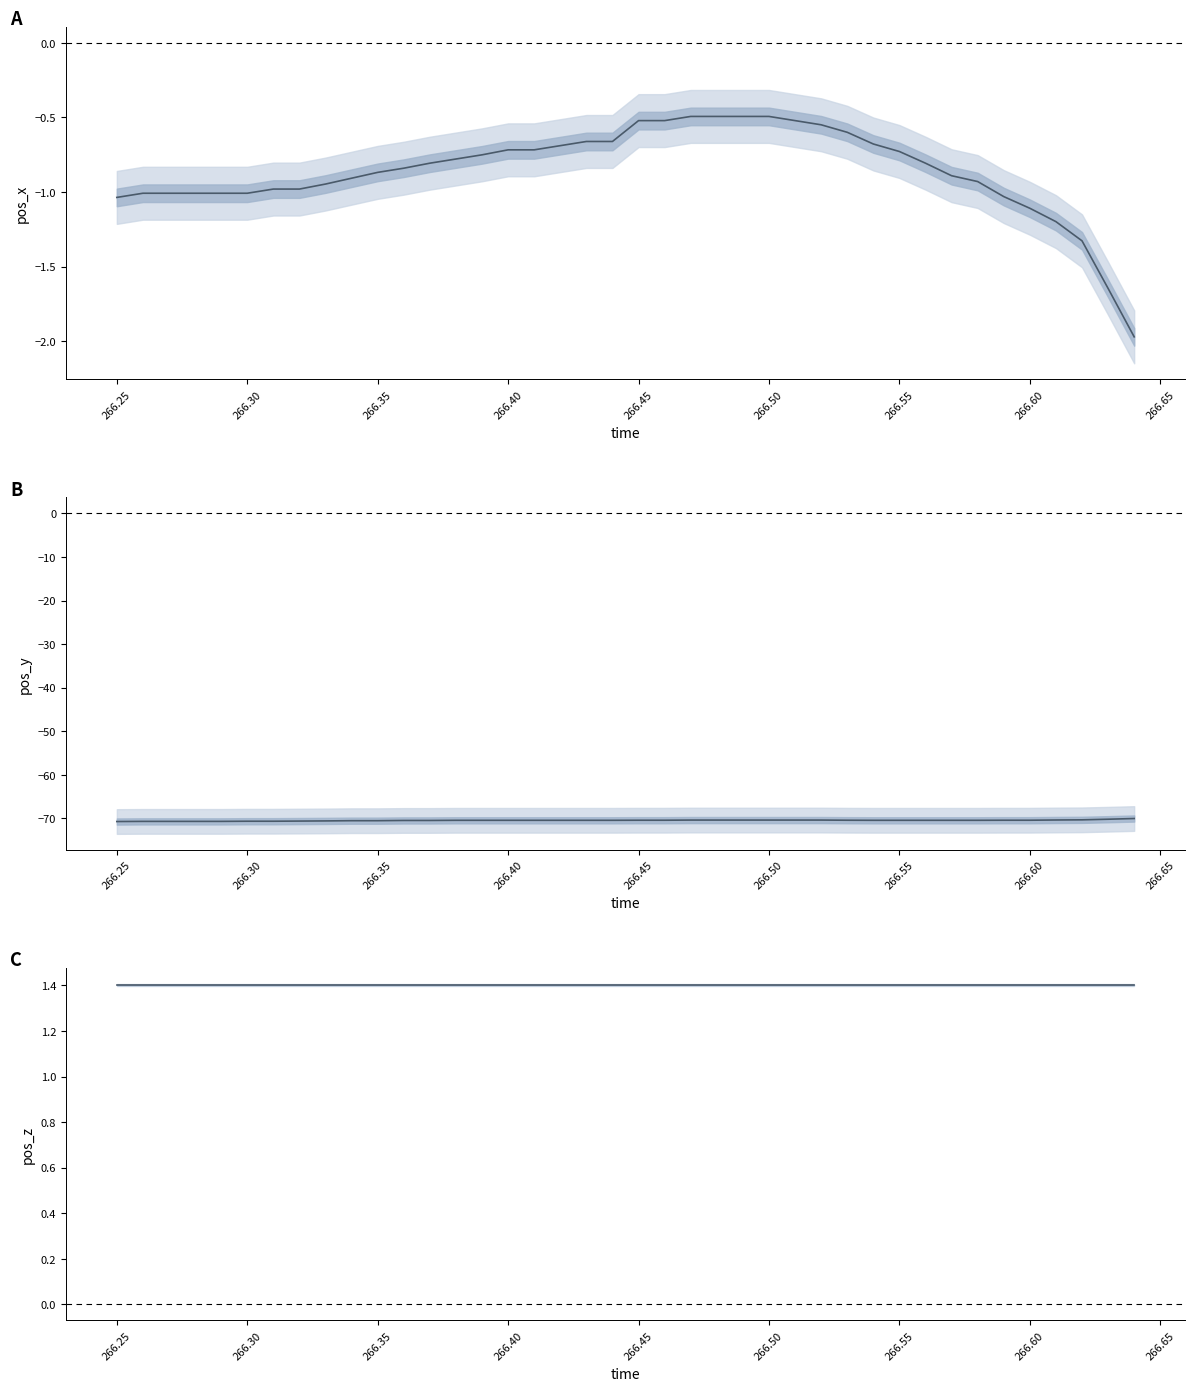

At how many categories does at least one series exceed -3?

40